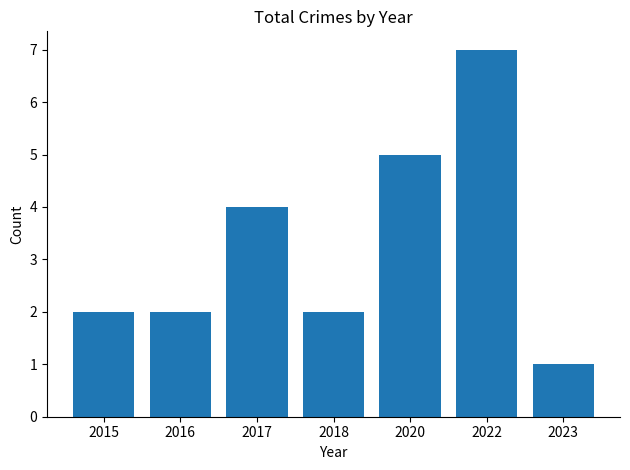

What is the difference between the maximum and second lowest values?

5